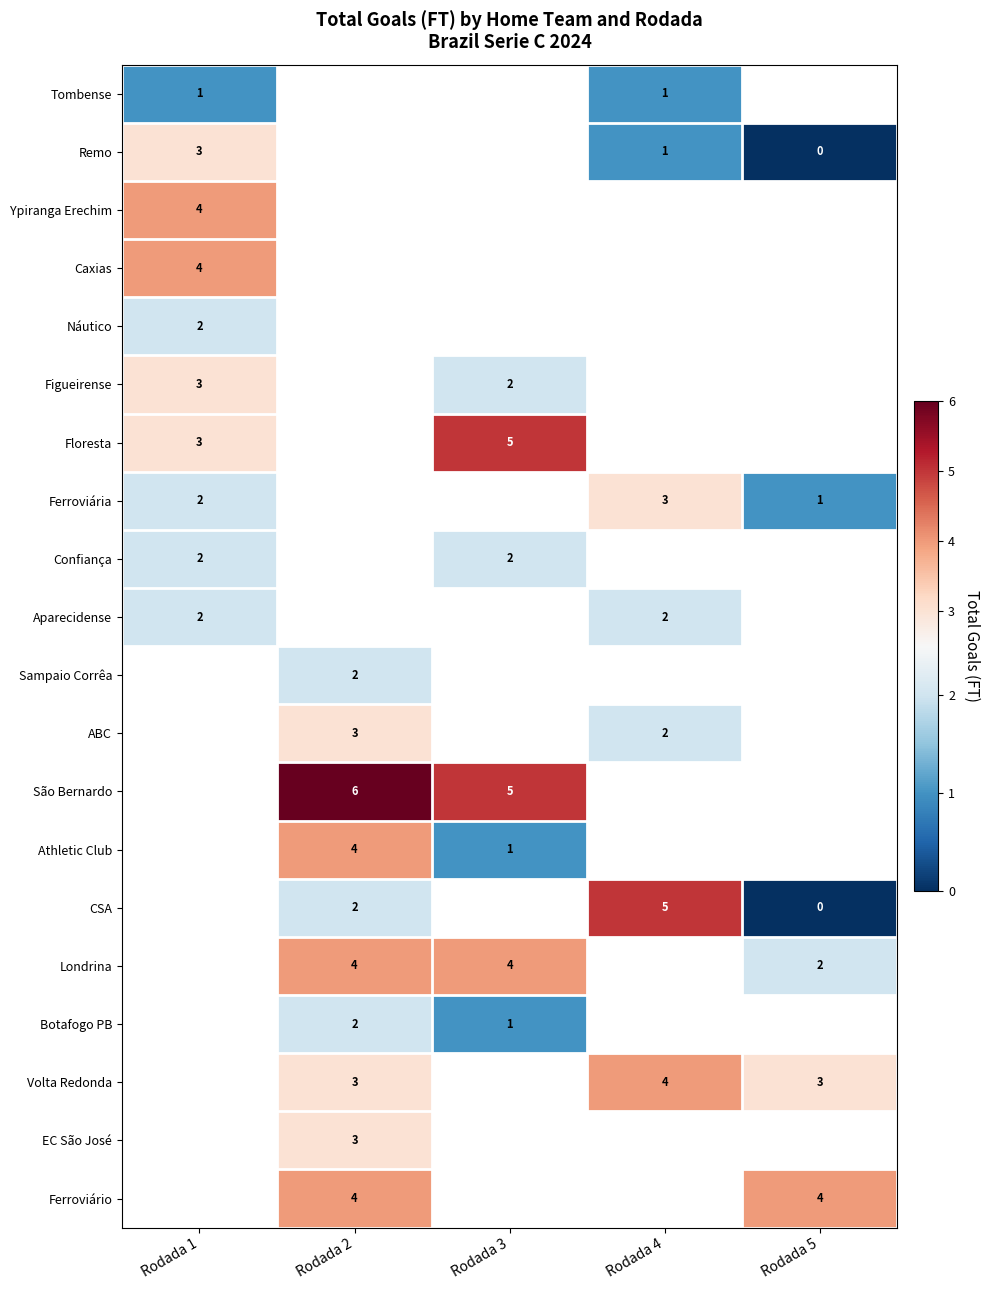

True or false: Volta Redonda has a value of 6 at Rodada 4.

False